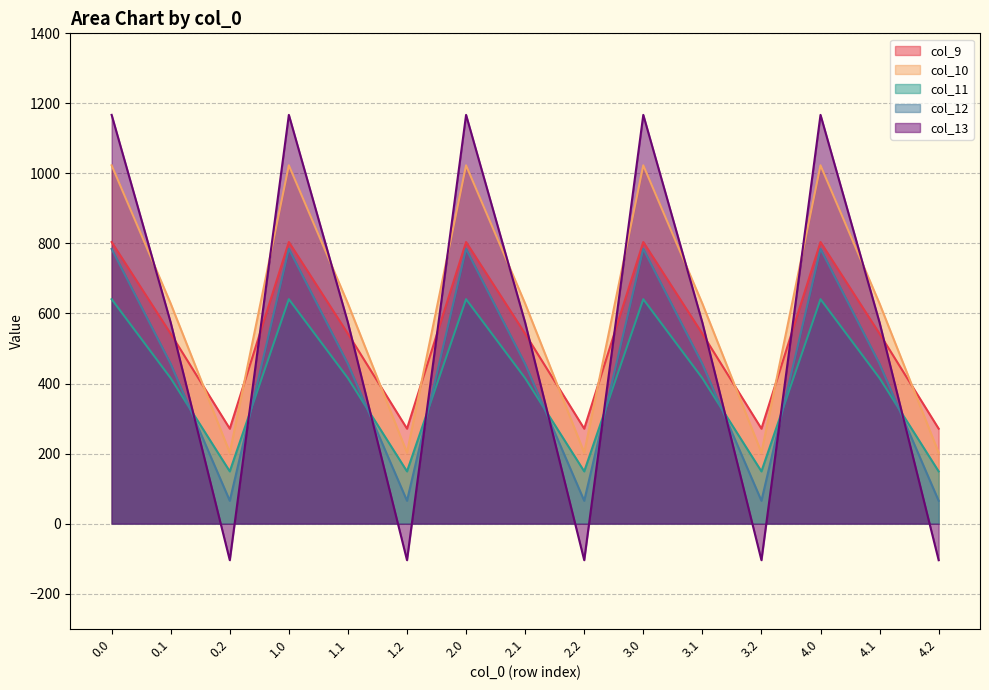

What is the difference between the second highest and second lowest values in the col_12 series?

719.2